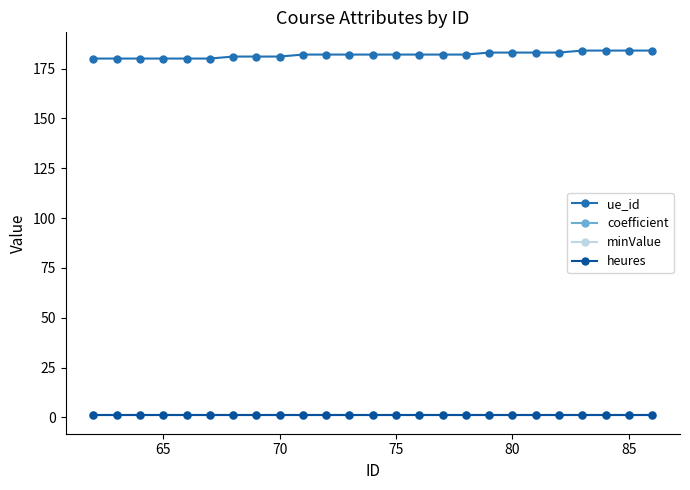

What is the value of the minValue point at the 22nd from the left?

1